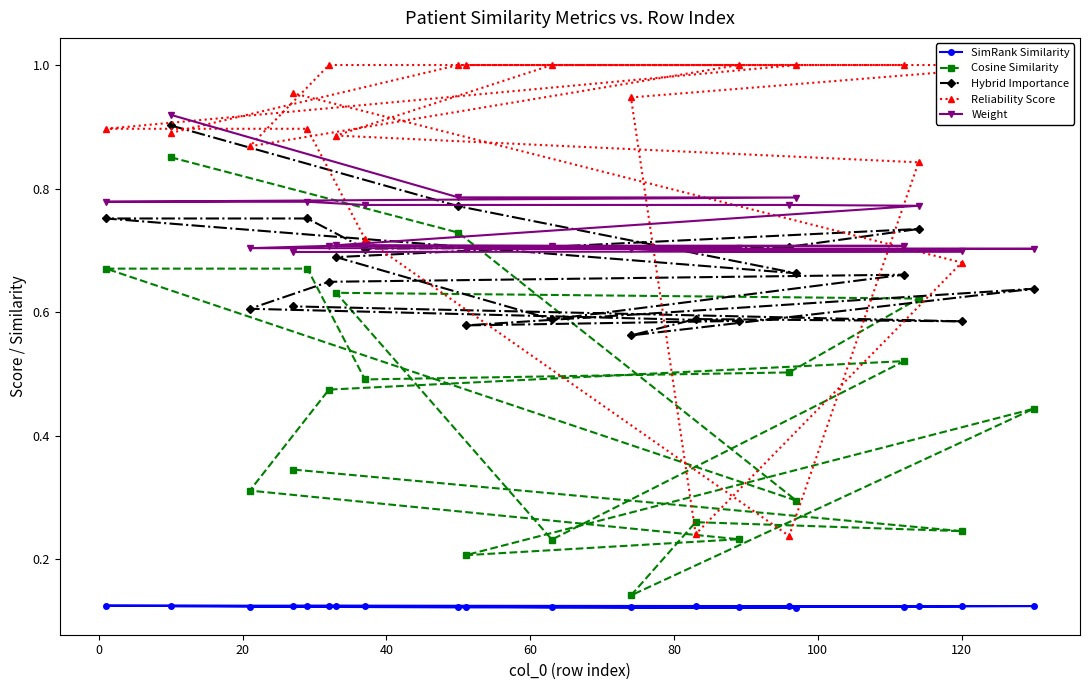

Count the SimRank Similarity values in the range 0 to 1.

20